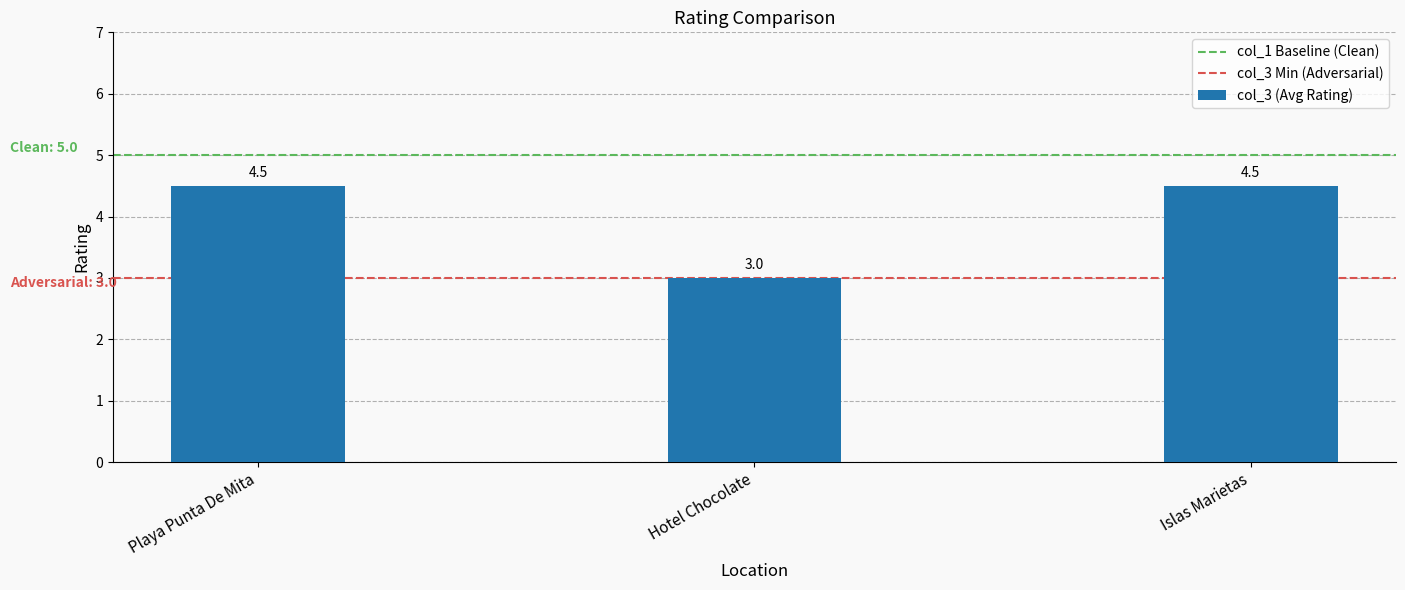

What is the sum of all values?

12.0